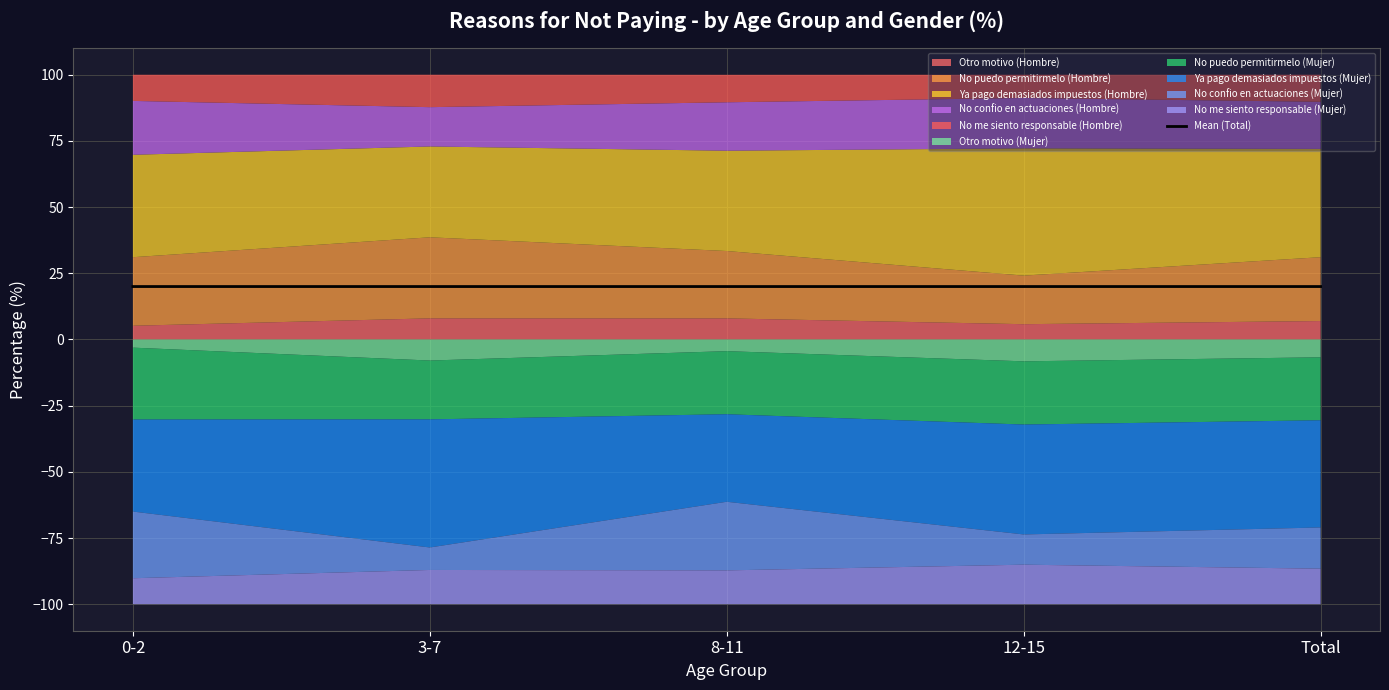

At which category does the data reach its first local valley?

12-15